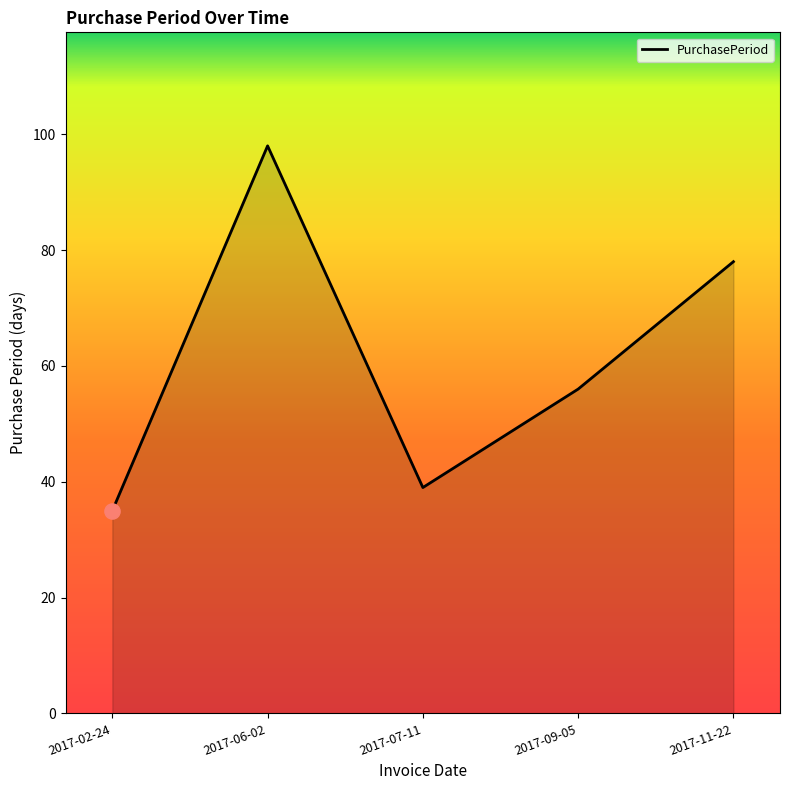

Between 2017-09-05 and 2017-06-02, which is larger?

2017-06-02